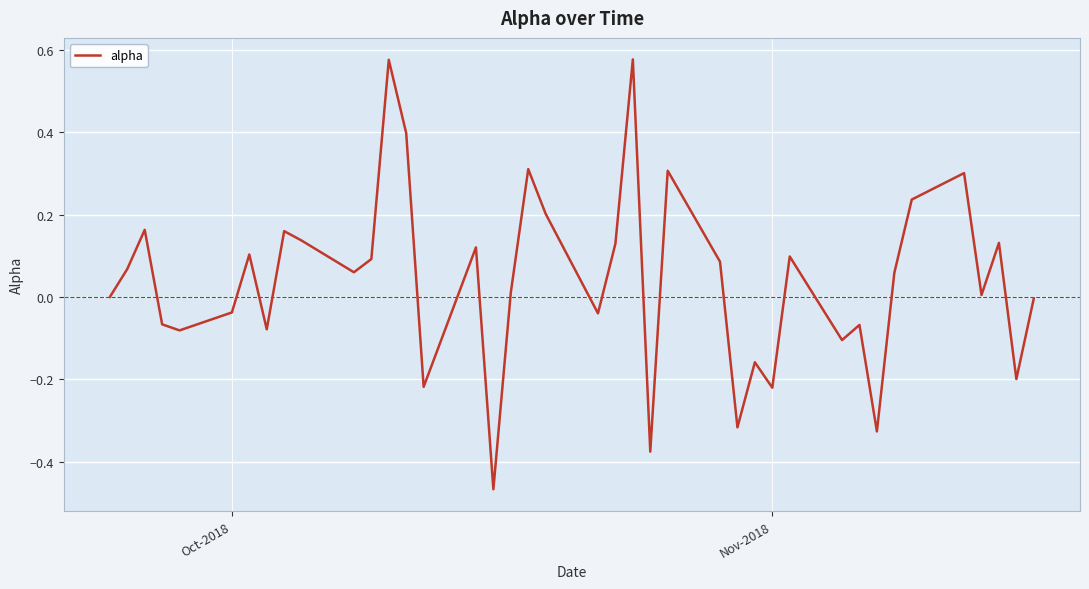

How many interior local valleys (lower than both neighbors) does the data have?

13